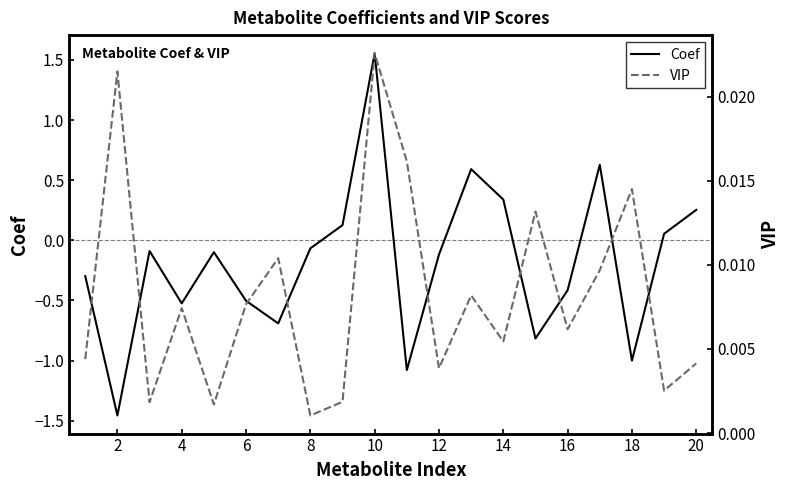

At which label does Coef reach its peak?

10